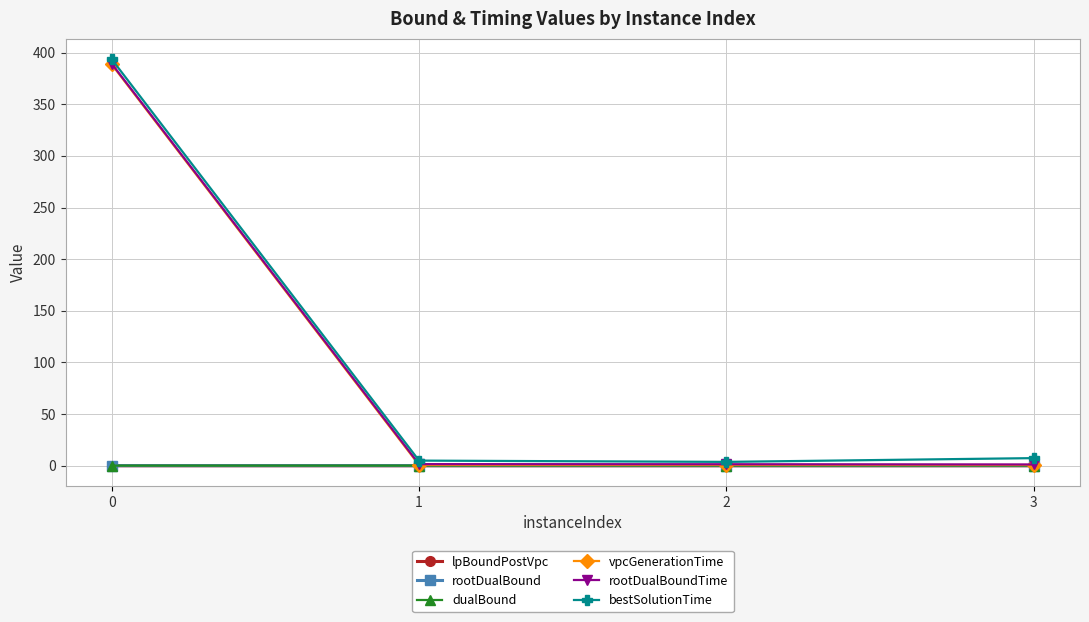

What is the maximum value for bestSolutionTime?

393.6